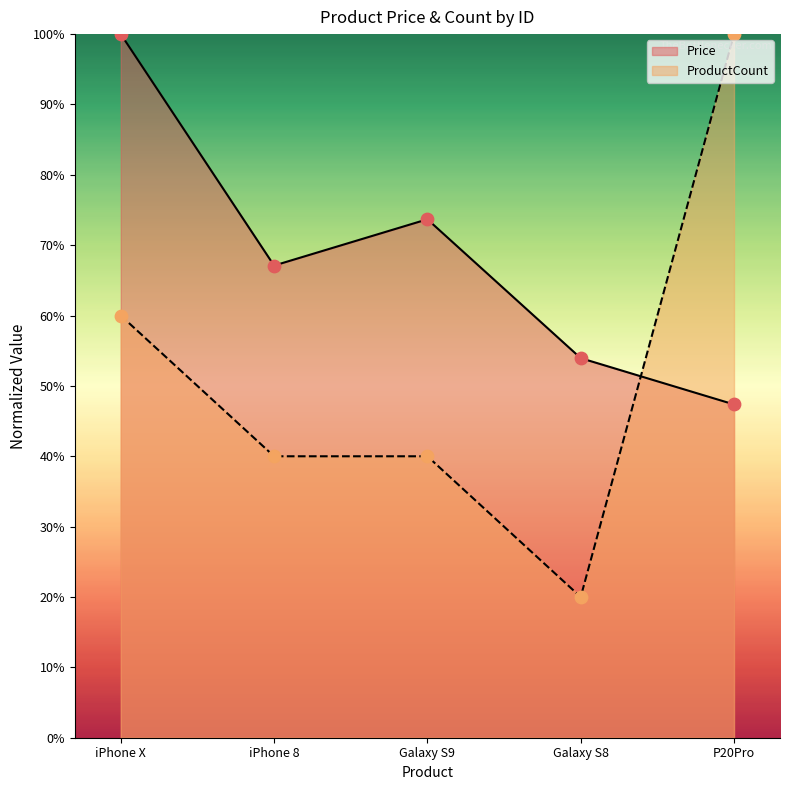

At how many categories does at least one series exceed 36?

5